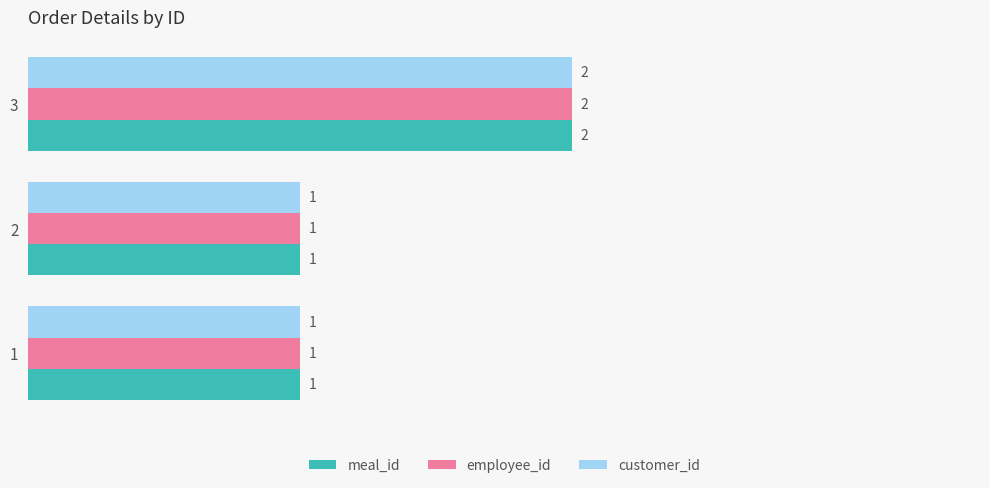

How many data points in employee_id are above 1?

1